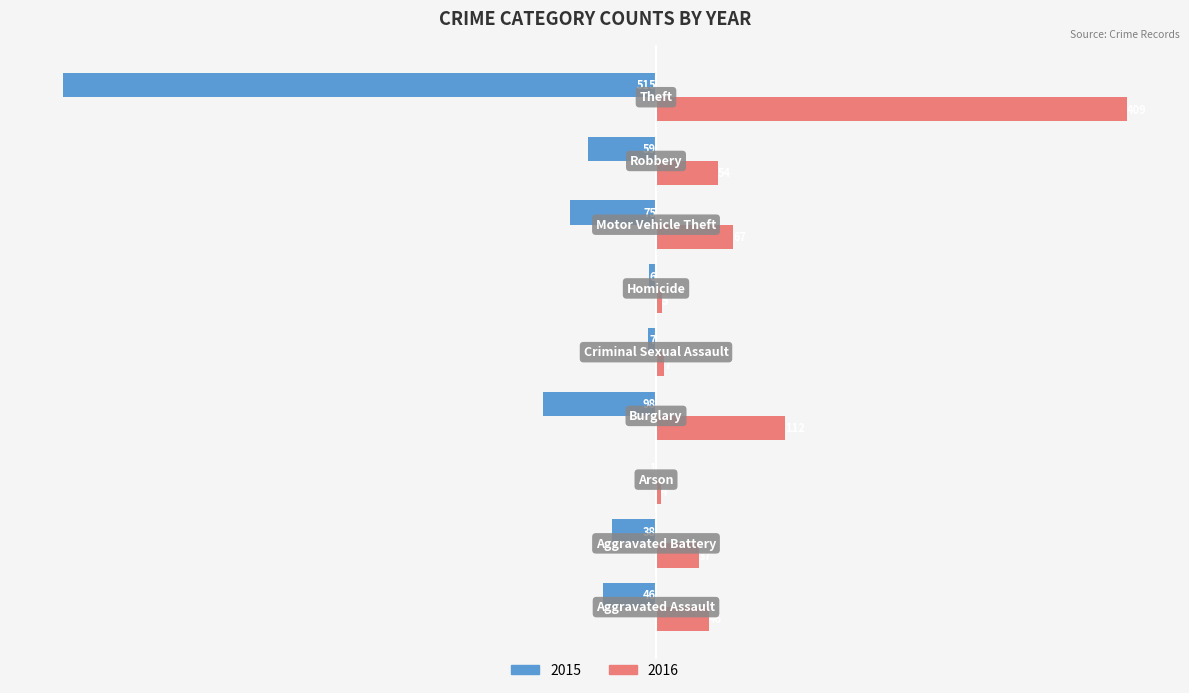

Which series has the largest total across all categories?

2016